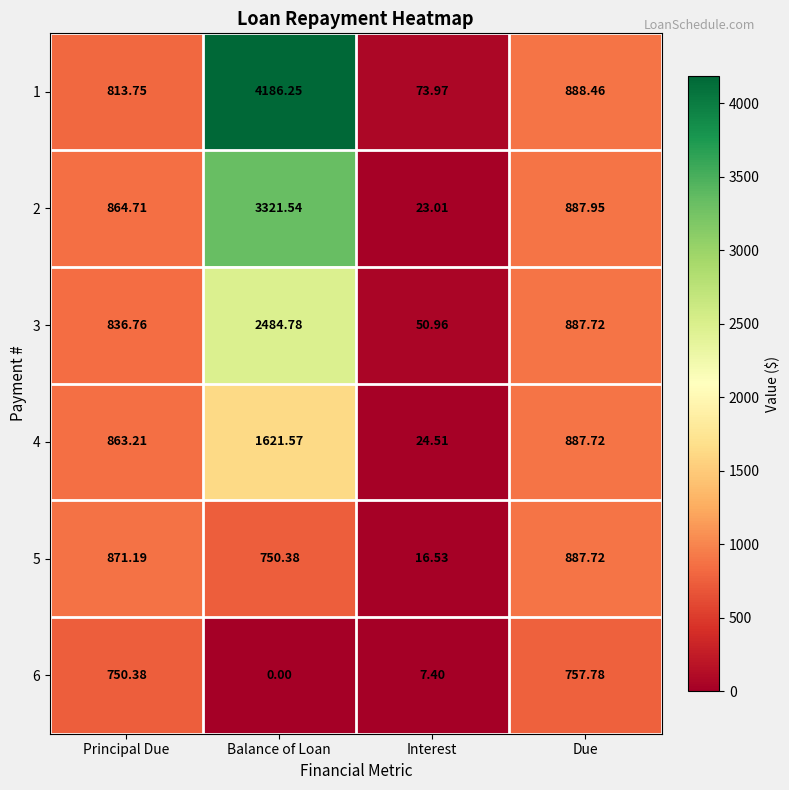

Which category has the highest value in the 3 series?

Balance of Loan